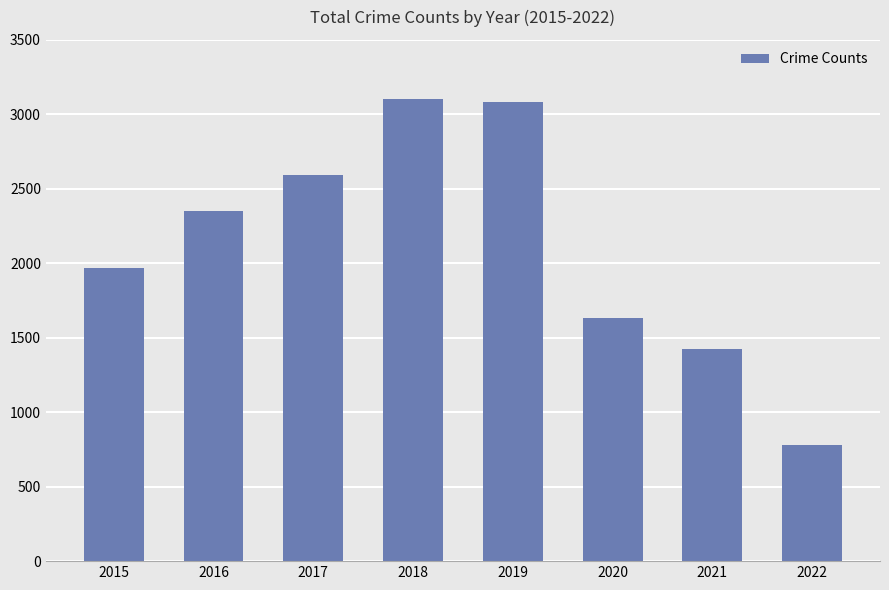

The chart shows a value of 1101 at 2020. True or false?

False